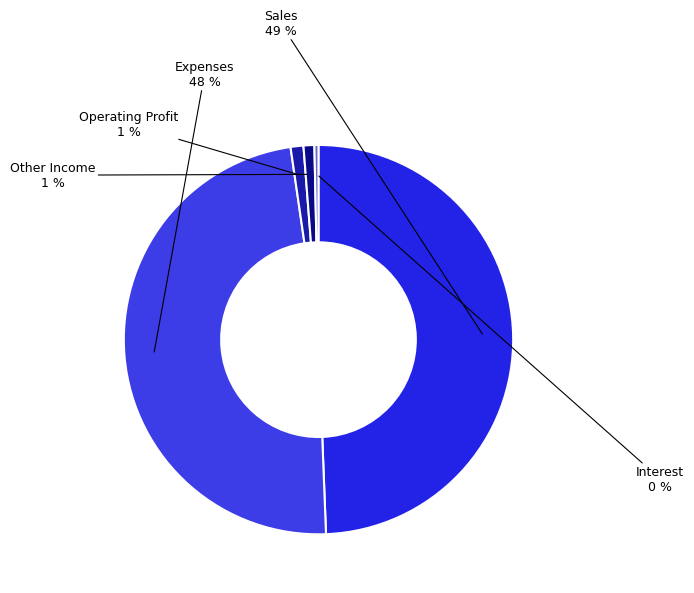

Which slice is the smallest?

Interest